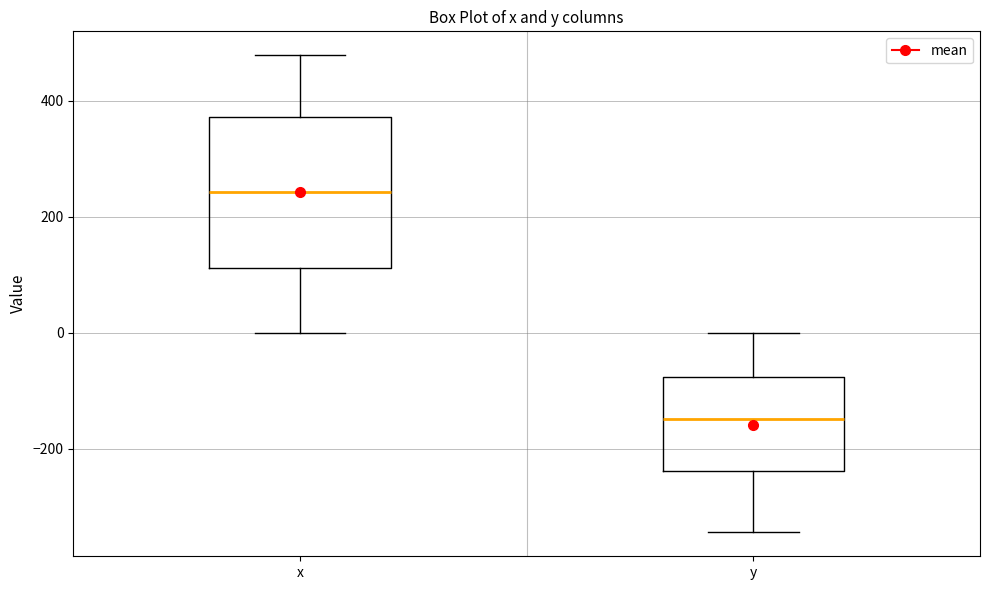

Where is the upper edge of the box for y on the y-axis? The values are not printed on the chart, so give them approximately, as read against the axis.

-80